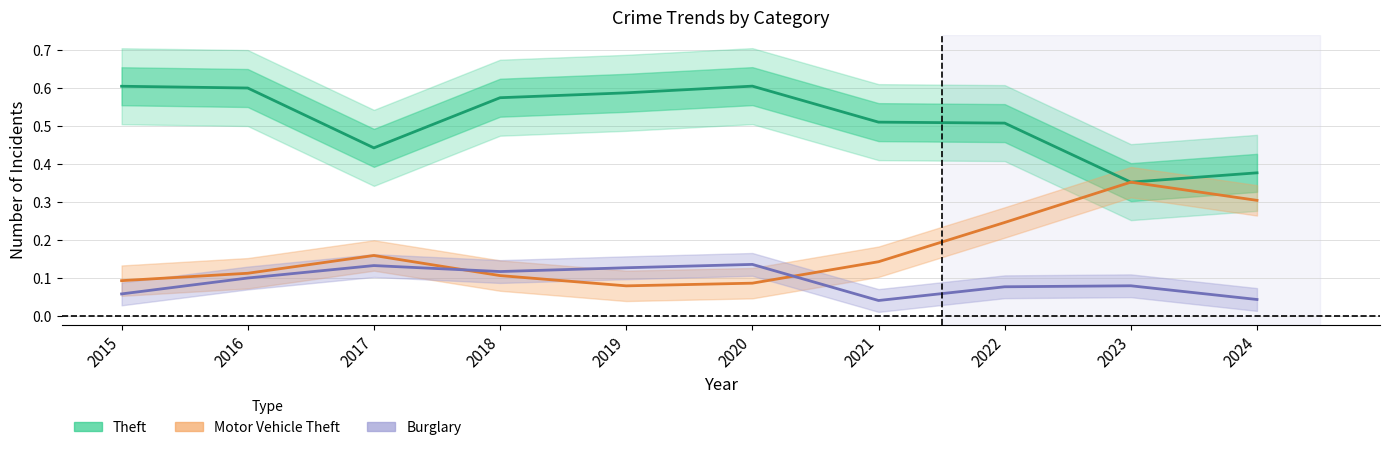

At which category is the sum across all series the highest?

2022